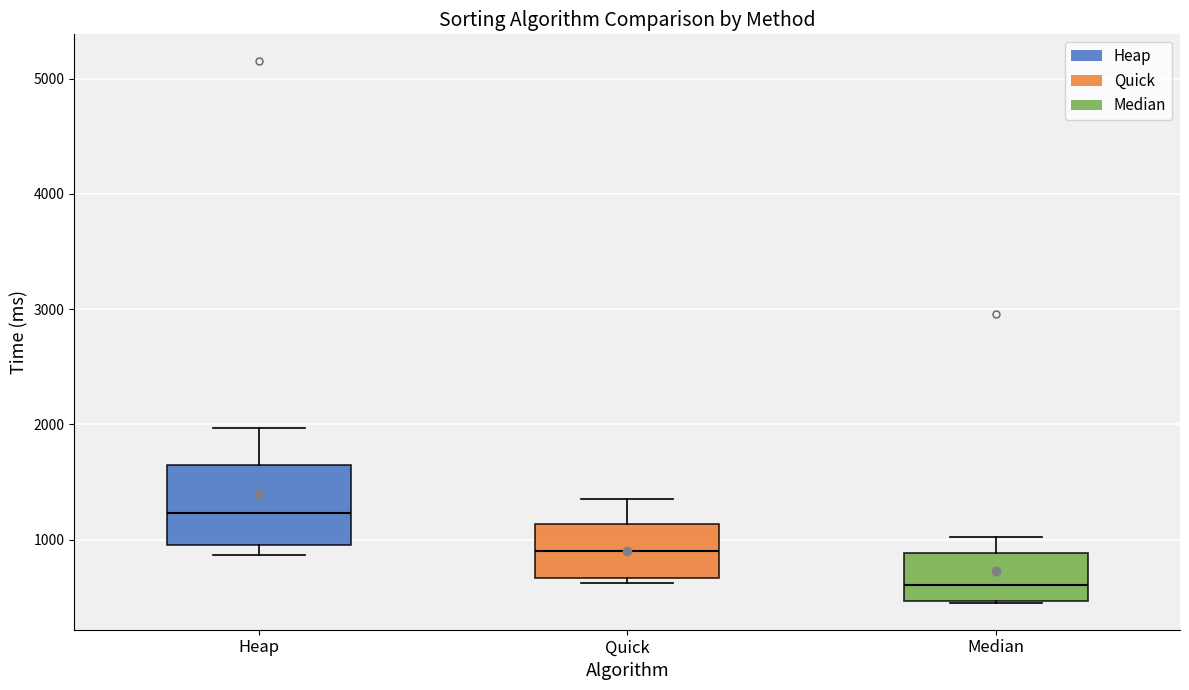

Reading left to right, transcribe this box plot: for each box, give where its median line is, the range the box spans, and where its two whiskers end, as read against the y-axis. The values are not printed on the chart, so give them approximately, as read against the axis.

Heap: median 1200, box 1000 to 1600, whiskers 900 to 2000
Quick: median 900, box 700 to 1100, whiskers 600 to 1400
Median: median 600, box 500 to 900, whiskers 500 to 1000